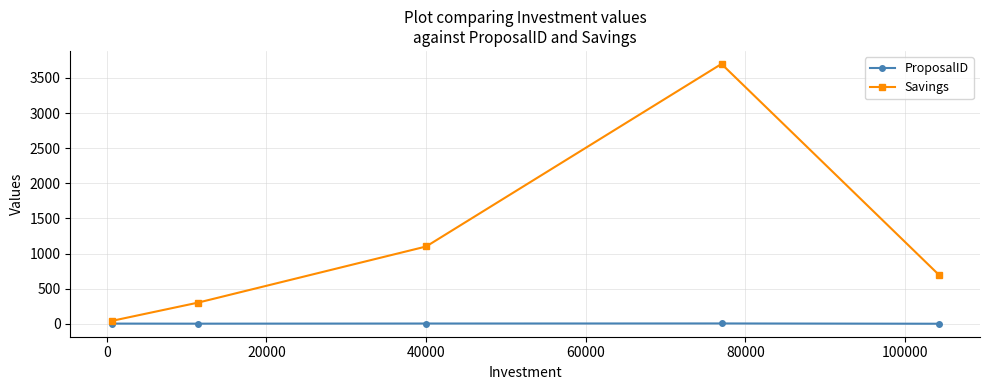

Which series has the largest total across all categories?

Savings